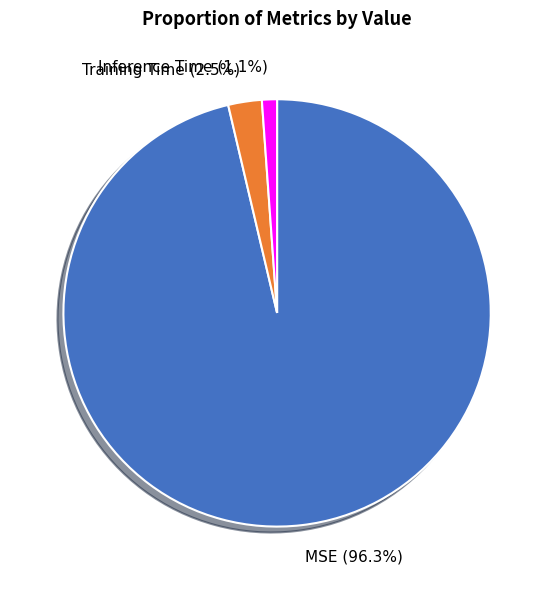

Rank the categories by value from highest to lowest.

MSE, Training Time, Inference Time